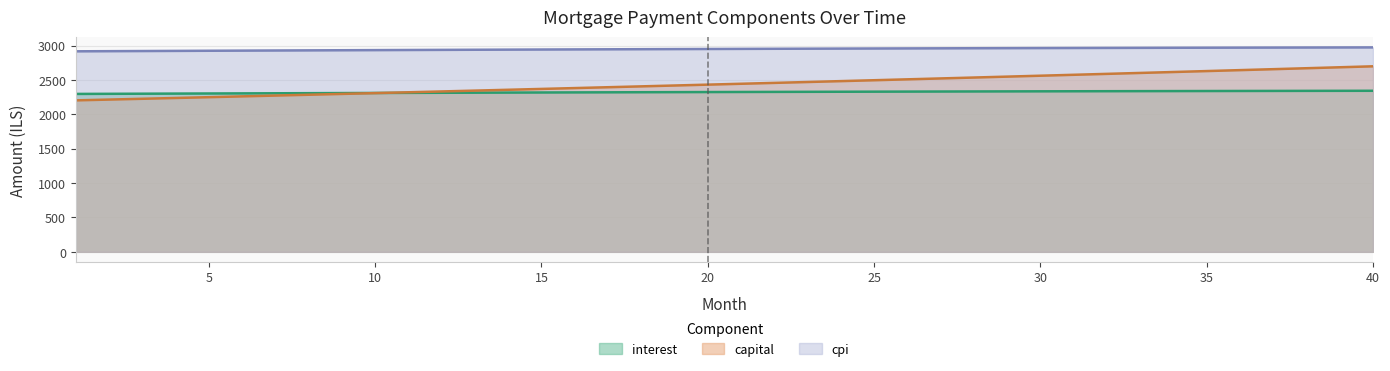

What is the value of the capital point at the 13th from the left?

2346.6